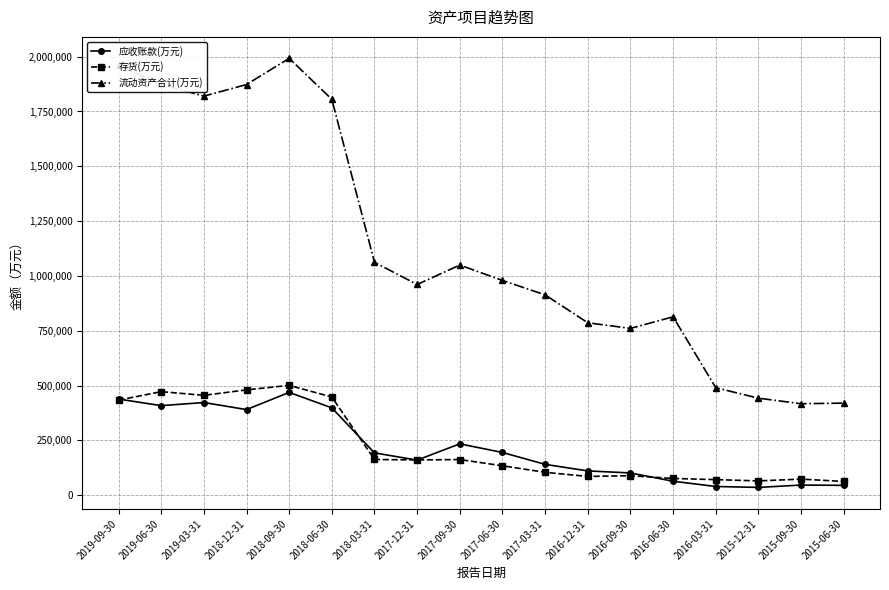

Which series has the largest total across all categories?

流动资产合计(万元)